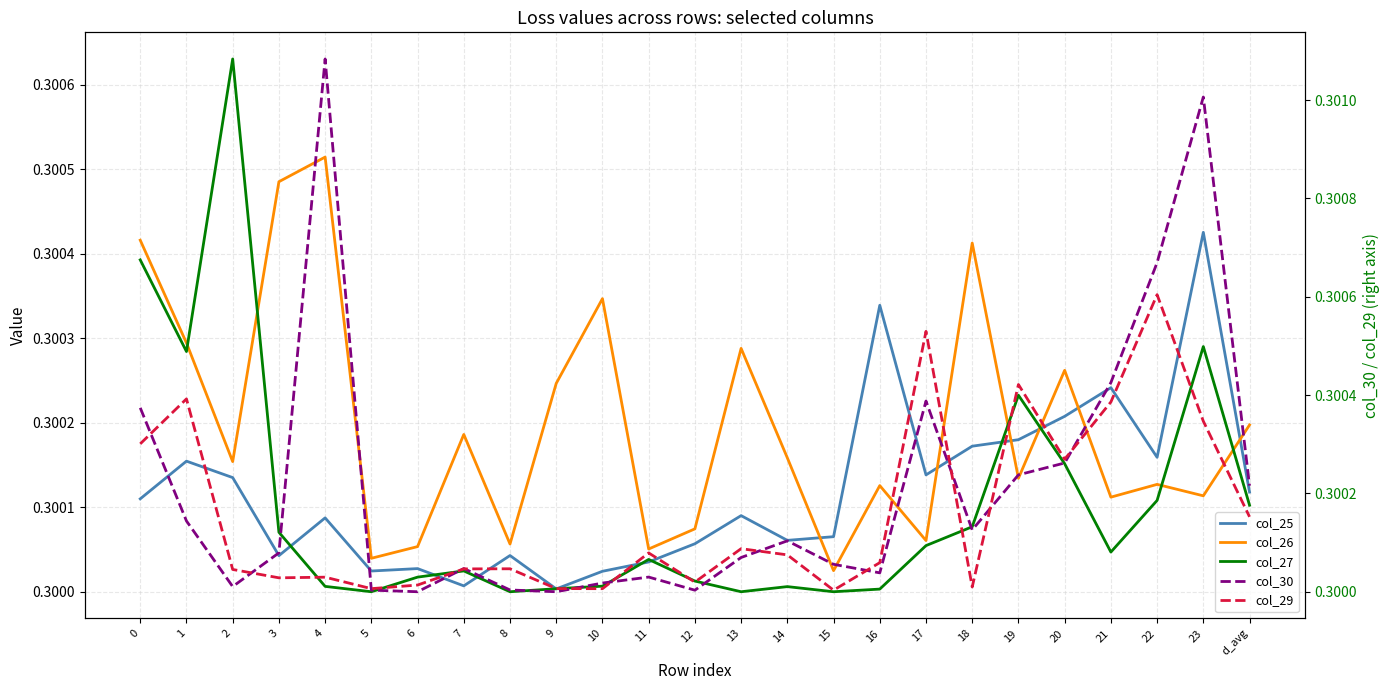

After their last crossing, which series has the higher values: col_30 or col_27?

col_30